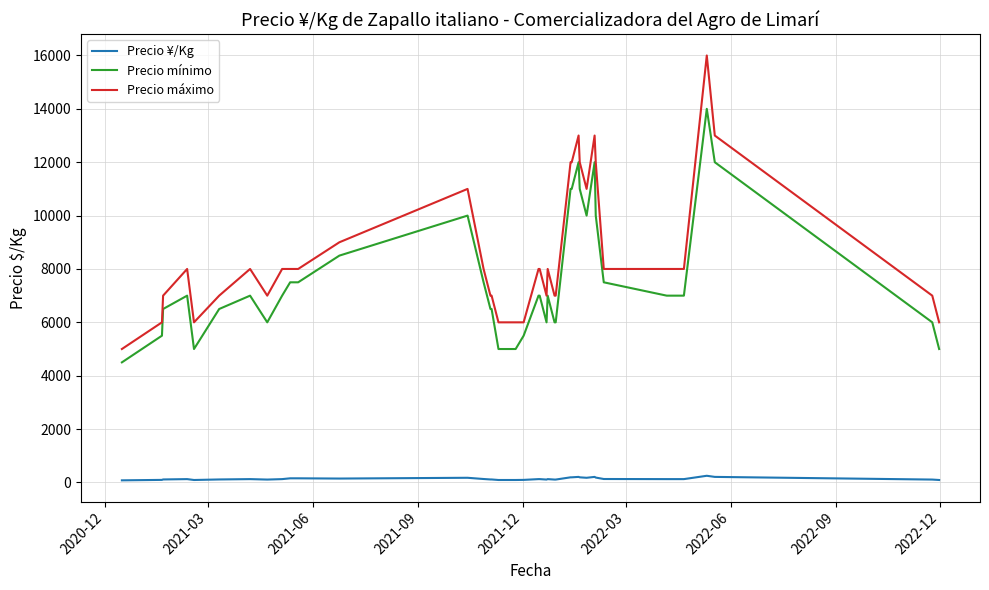

Which series has the widest spread of values?

Precio máximo